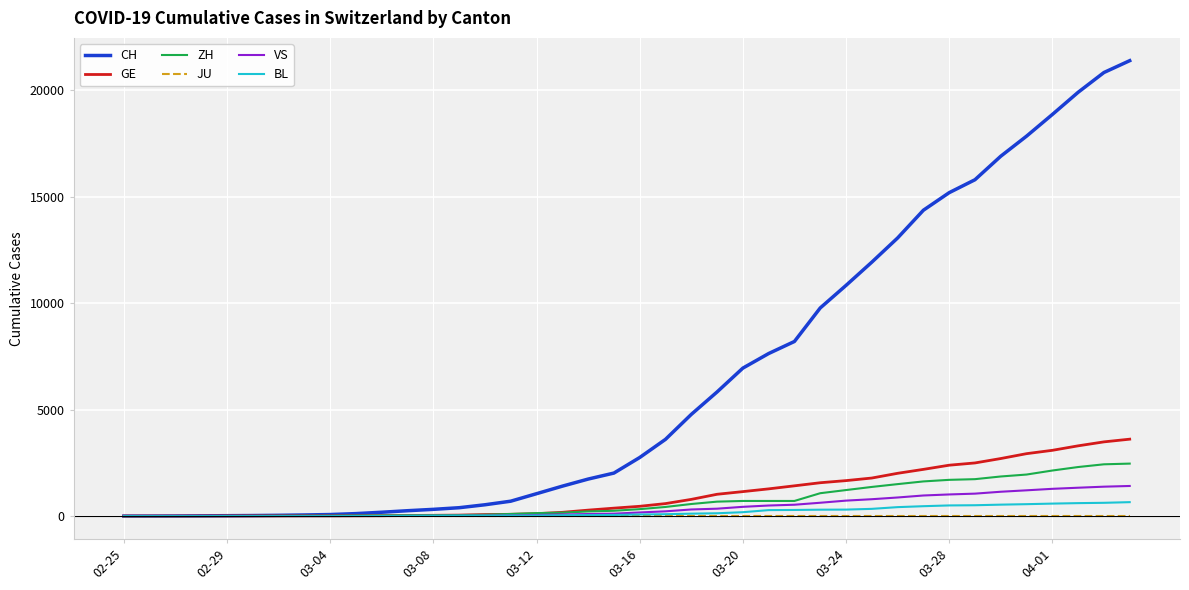

What is the greatest value displayed?

21398